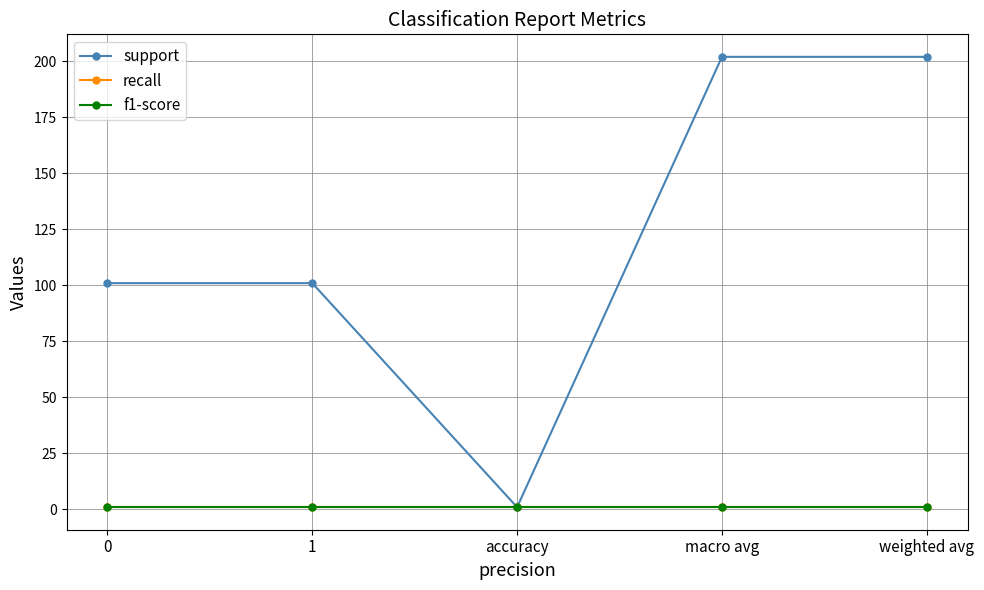

What is the label of the 3rd point from the left?

accuracy